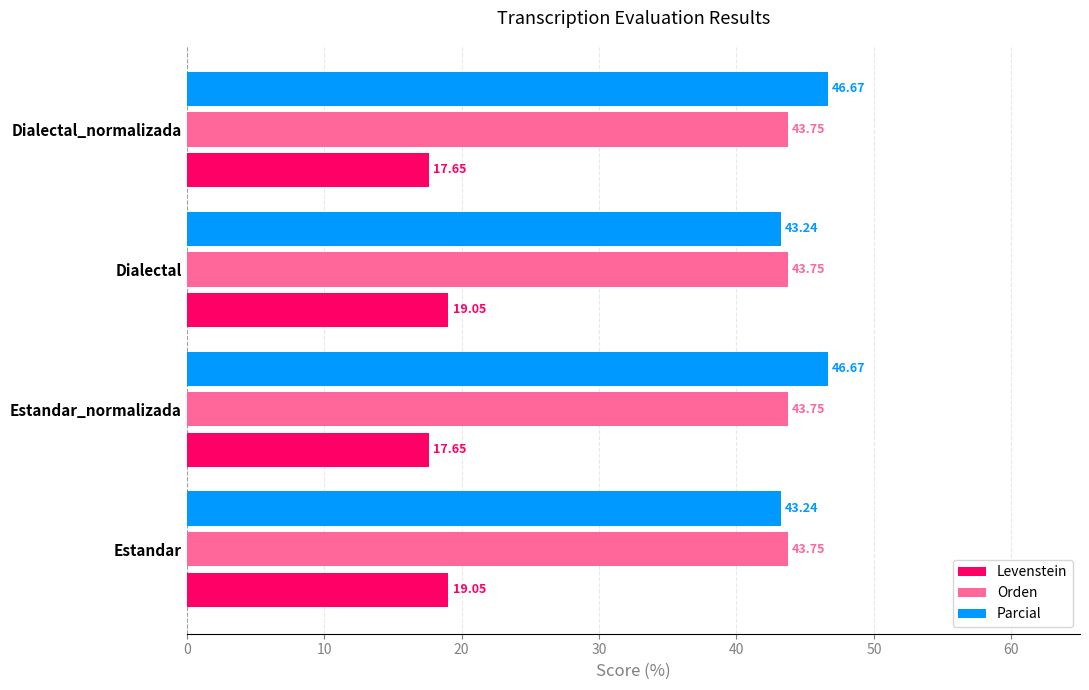

What is the total value across all series at Estandar_normalizada?

108.1